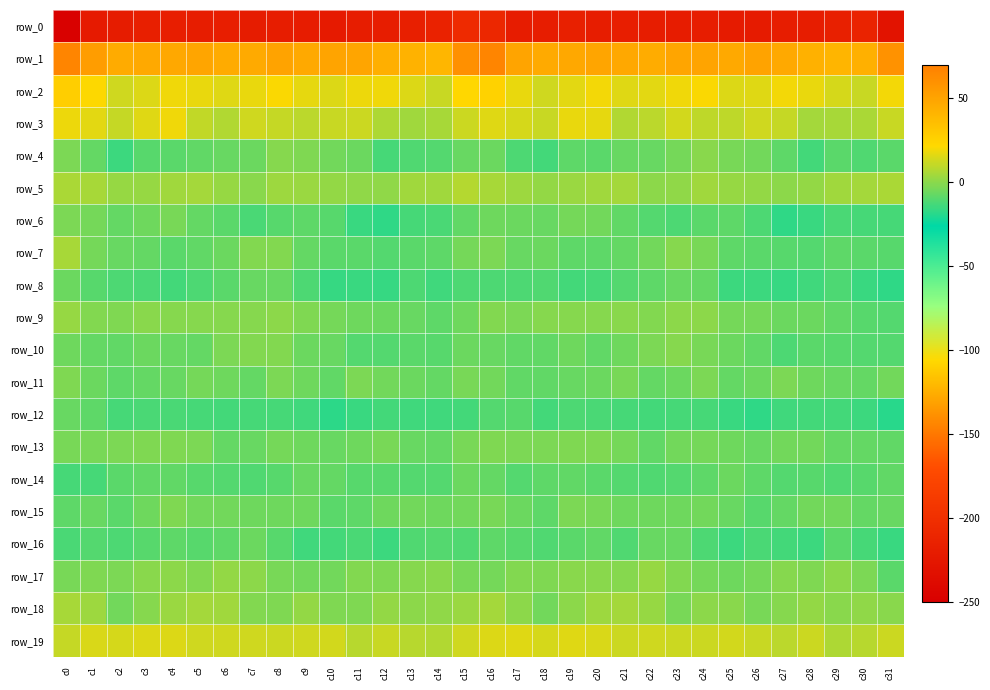

List the labels in order of row_6 value, smallest first.

c27, c12, c11, c28, c31, c13, c30, c29, c14, c7, c26, c23, c22, c10, c8, c6, c24, c9, c25, c15, c21, c2, c5, c18, c17, c16, c3, c20, c19, c1, c4, c0